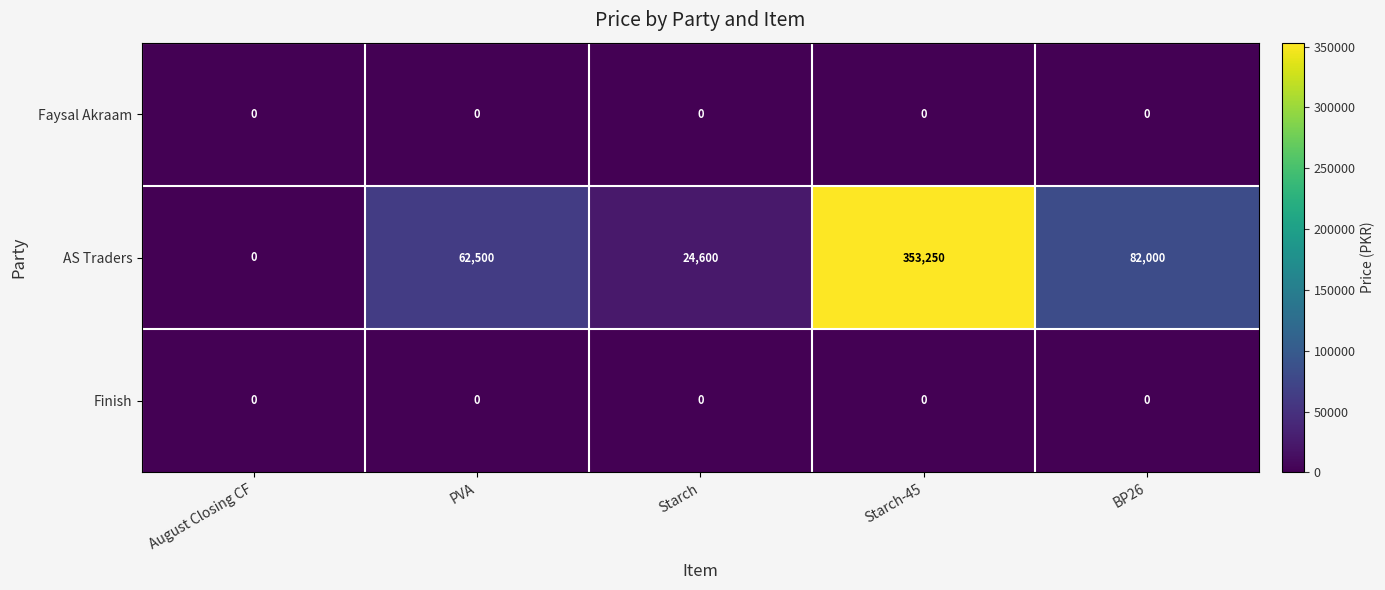

Which series has the widest spread of values?

AS Traders